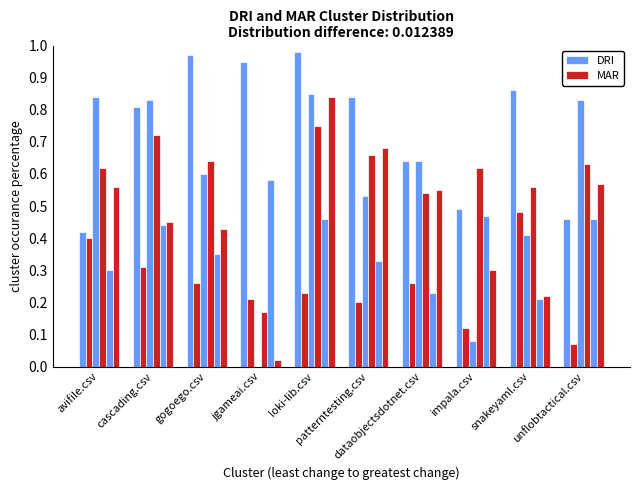

What is the label of the 3rd bar from the left?

gogoego.csv